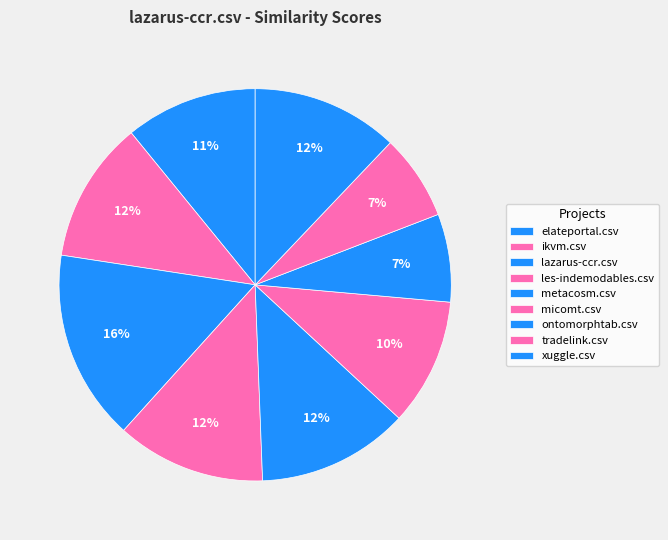

Which has a higher value, lazarus-ccr.csv or les-indemodables.csv?

lazarus-ccr.csv